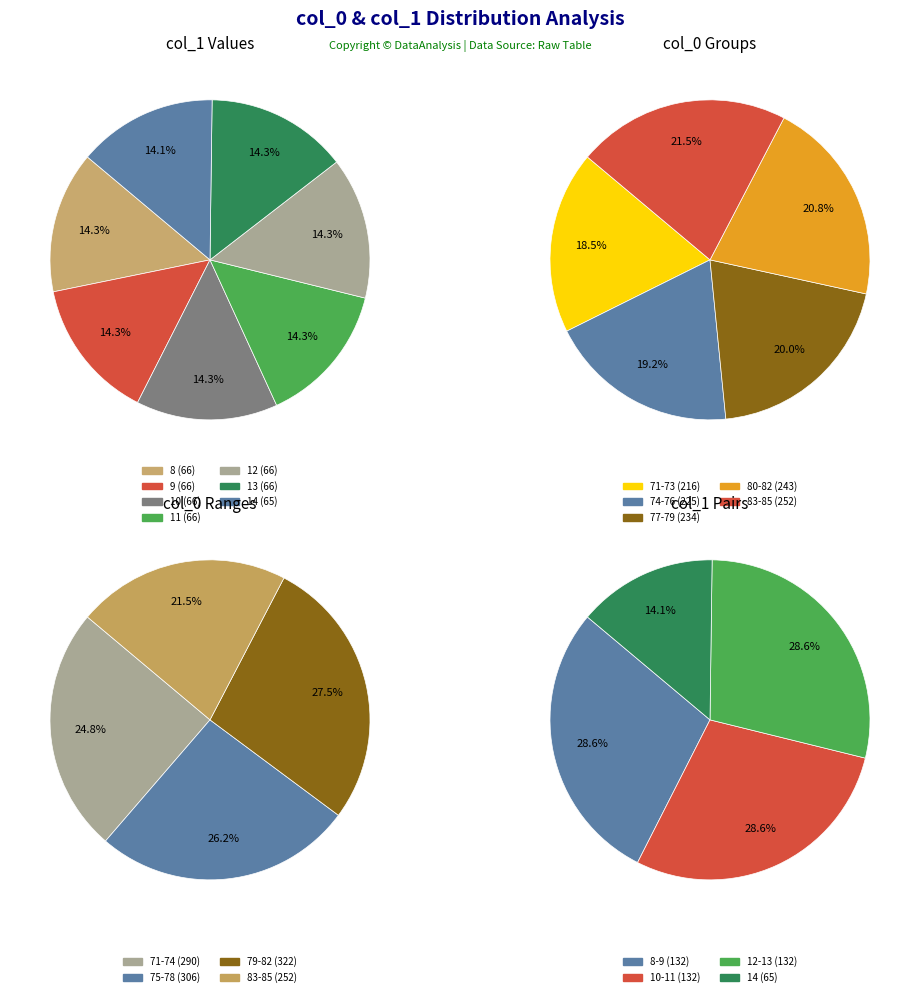

The 84 slice represents 16% of the pie. True or false?

False